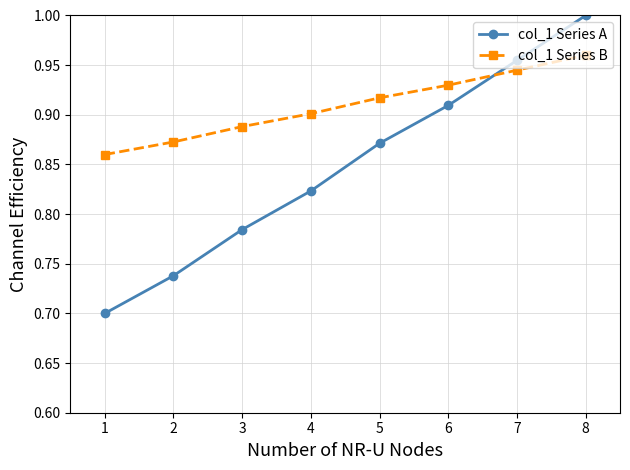

The col_1 Series A series shows 0.2 at 7. True or false?

False